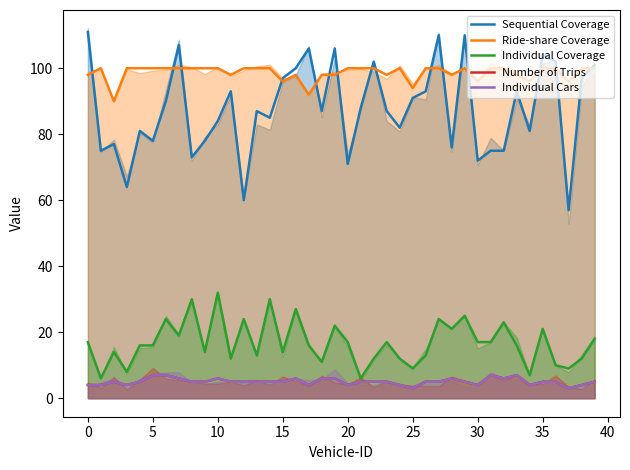

Which series has the widest spread of values?

Sequential Coverage